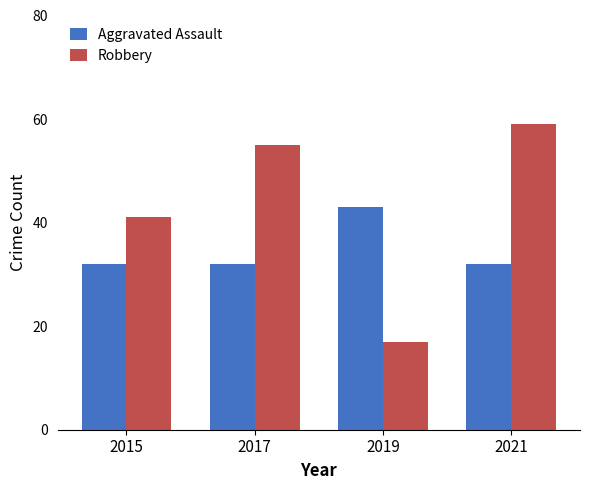

What is the maximum value for Aggravated Assault?

43